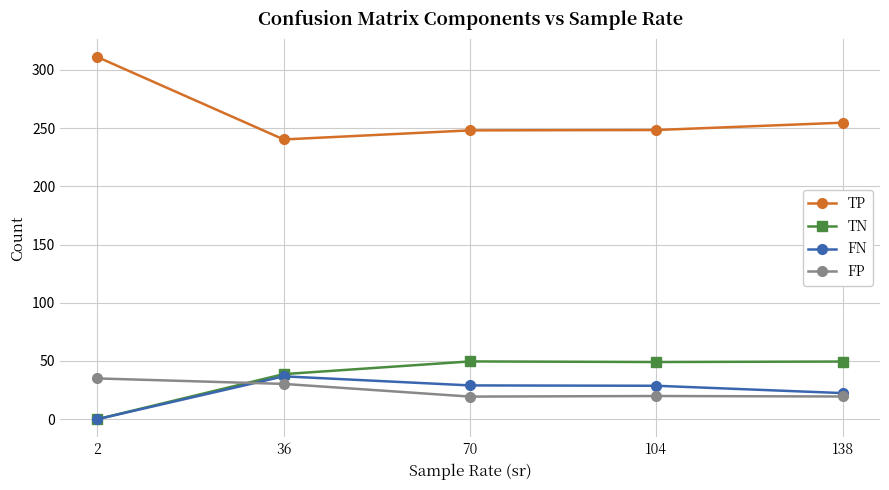

True or false: TN has more than 1 points higher than both neighbors.

False